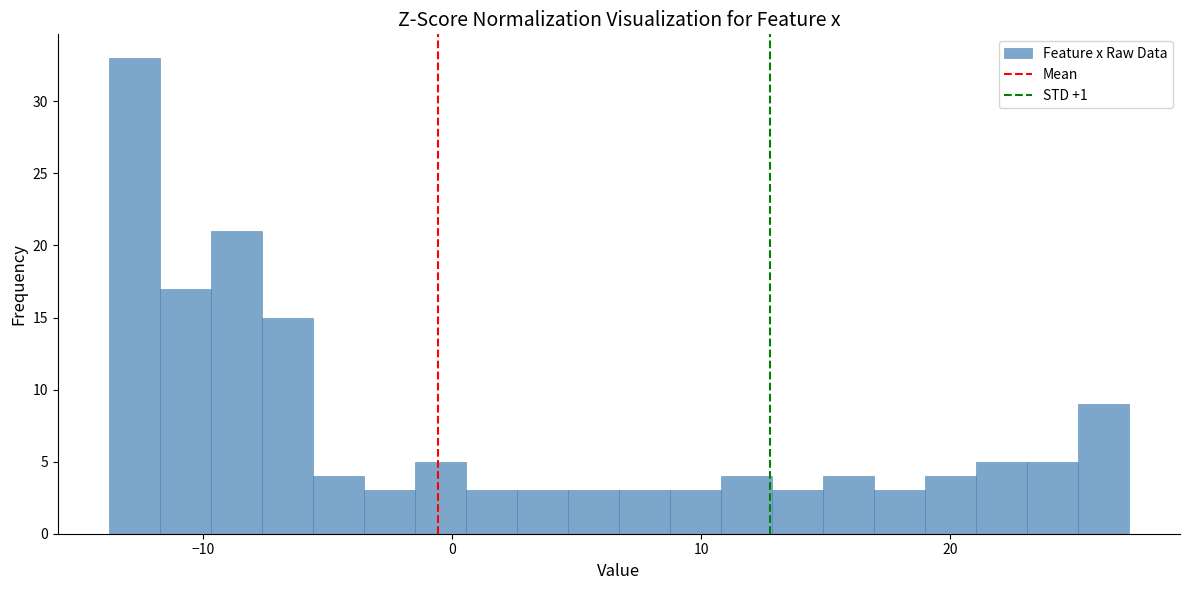

Read against the x-axis, roughly where is the centre of the tallest bar?

-13